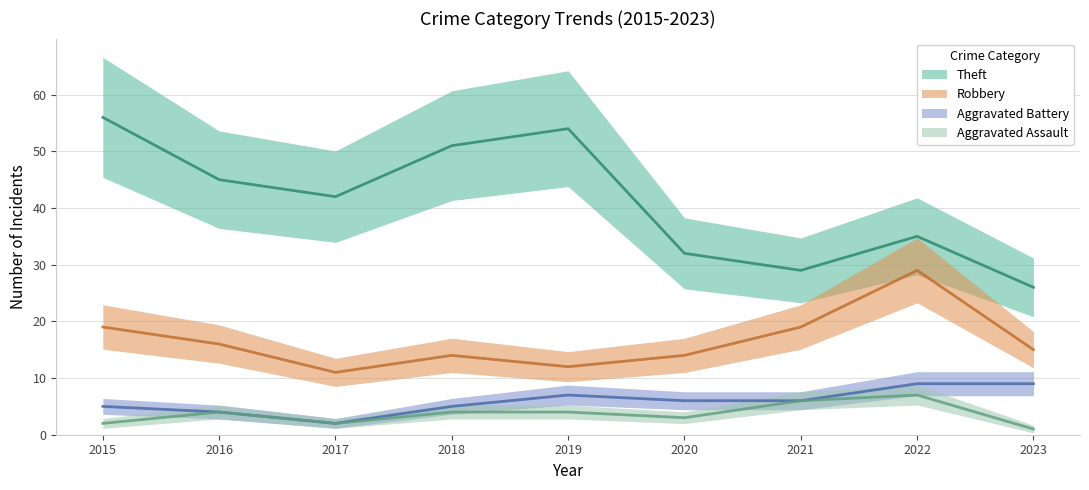

Which series has the largest total across all categories?

Theft